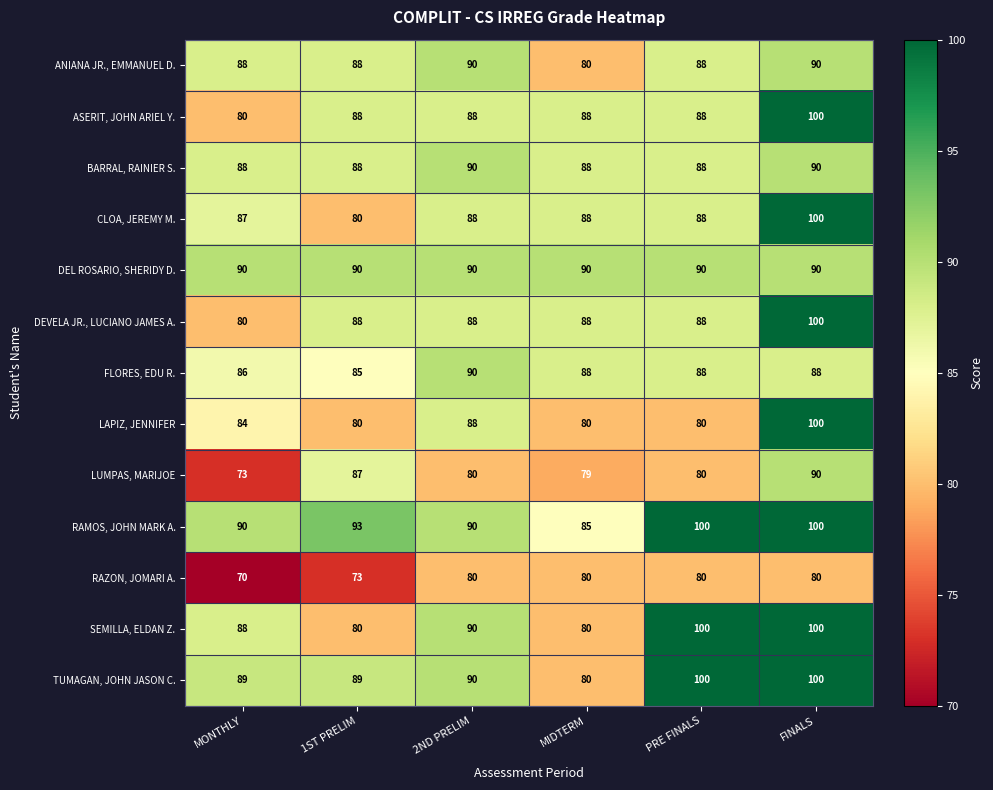

What is the minimum value for LAPIZ, JENNIFER?

80